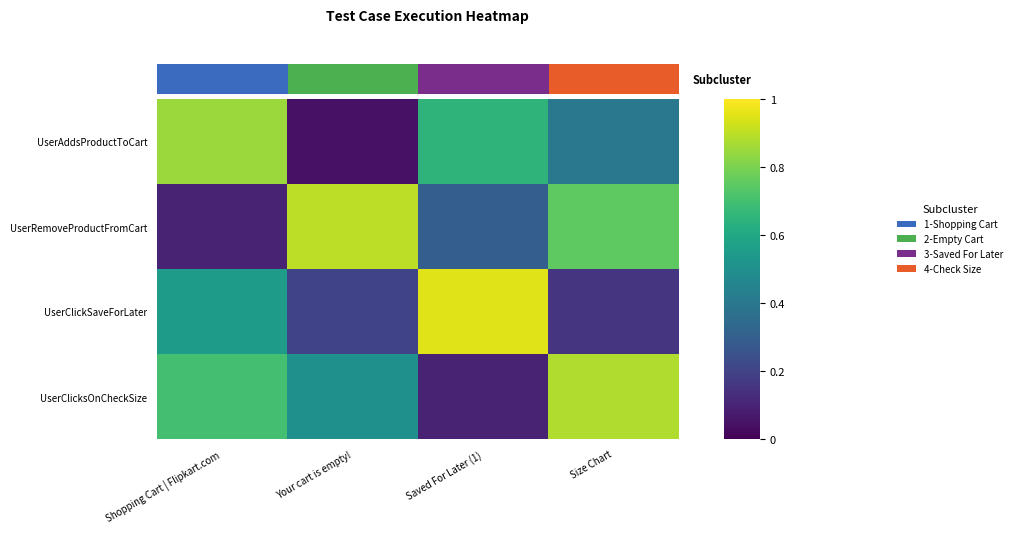

Rank the series by their average value, from lowest to highest.

UserClickSaveForLater, UserAddsProductToCart, UserRemoveProductFromCart, UserClicksOnCheckSize